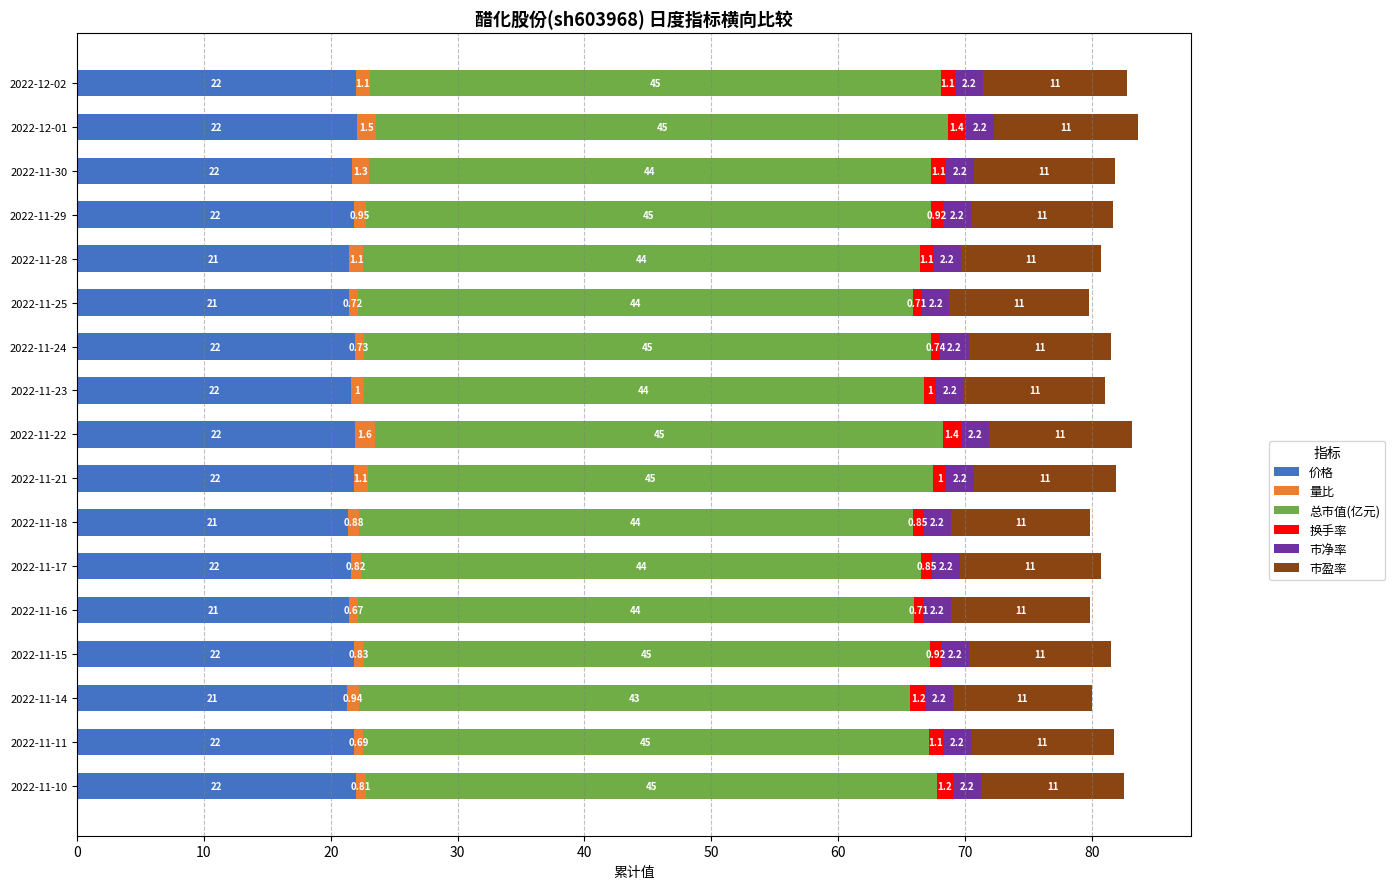

Which series has the widest spread of values?

总市值(亿元)